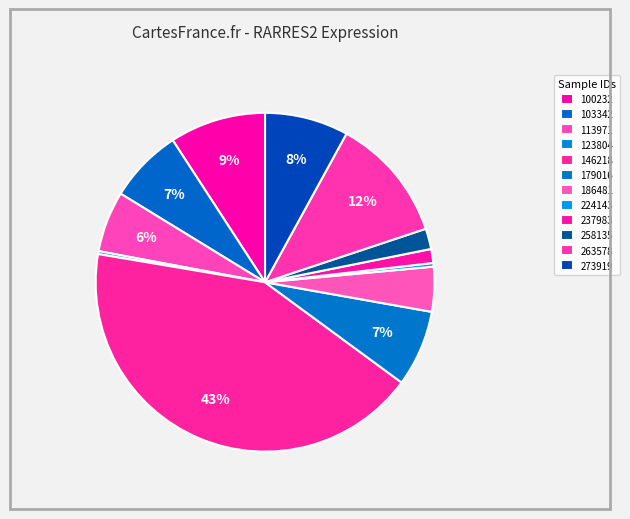

To the nearest percent, what is the difference between the 146218 and 263578 slice percentages?

31%